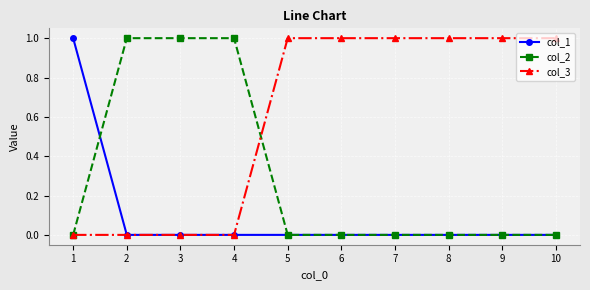

Rank the series by their average value, from highest to lowest.

col_3, col_2, col_1